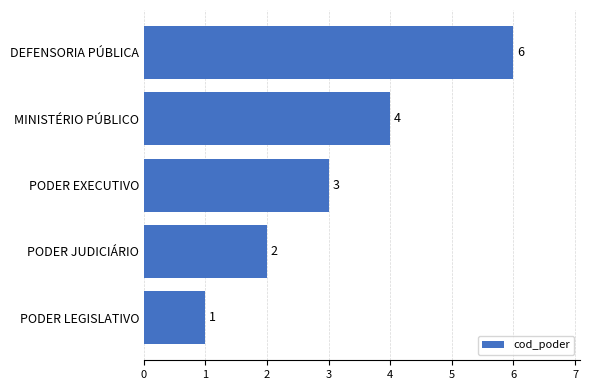

Reading bottom to top, transcribe all the data shown in this chart.

1	2	3	4	6